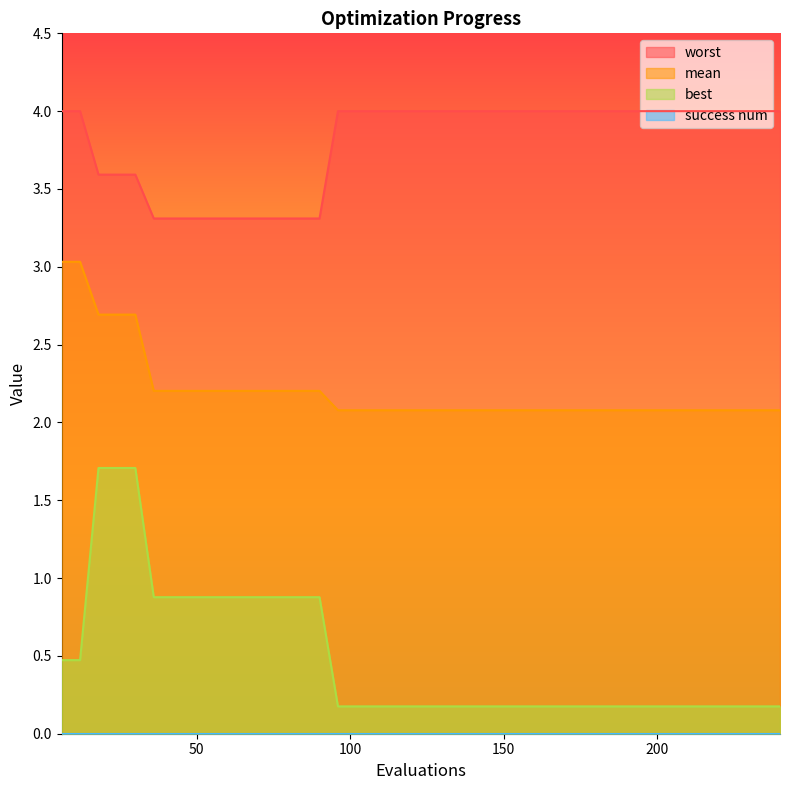

Which series has the largest total across all categories?

worst